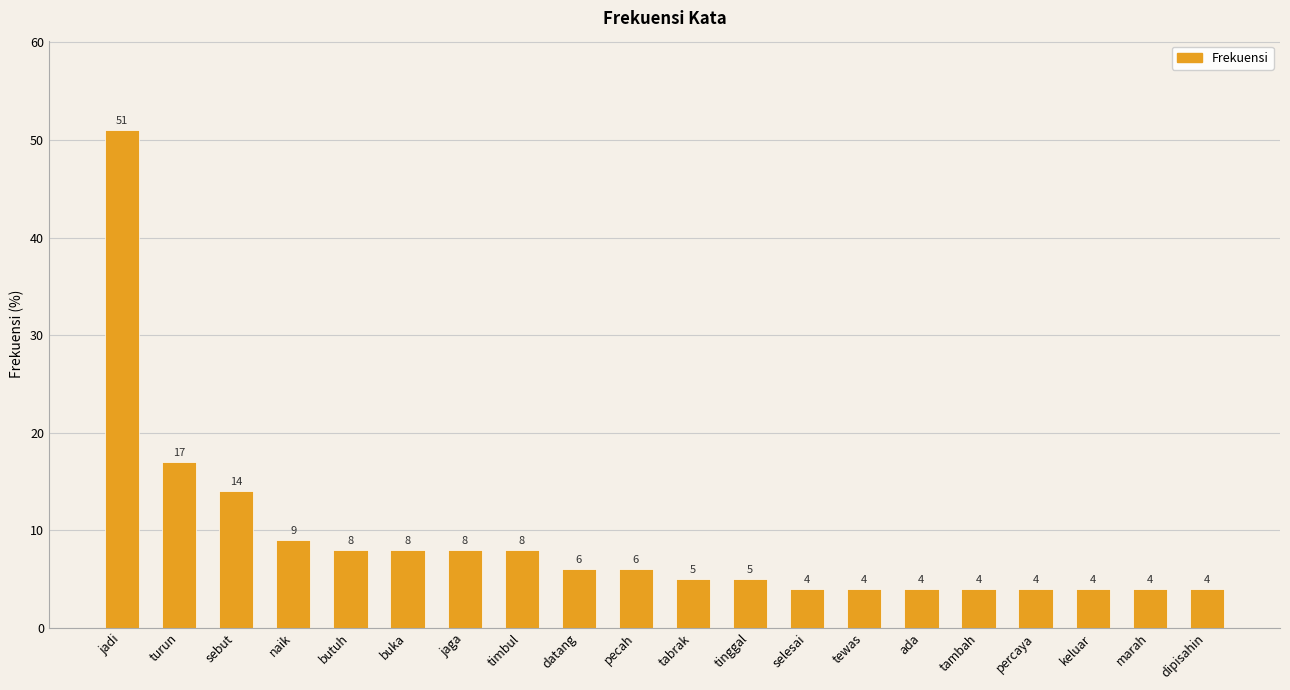

Reading left to right, transcribe all the data shown in this chart.

51	17	14	9	8	8	8	8	6	6	5	5	4	4	4	4	4	4	4	4